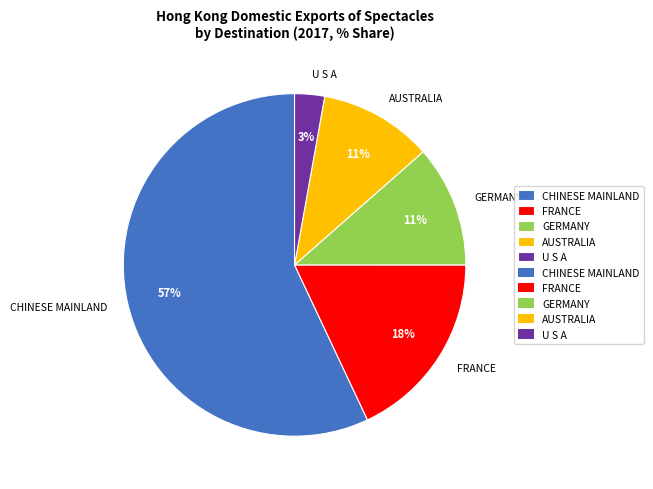

Combined, do CHINESE MAINLAND and FRANCE account for over 50%?

Yes